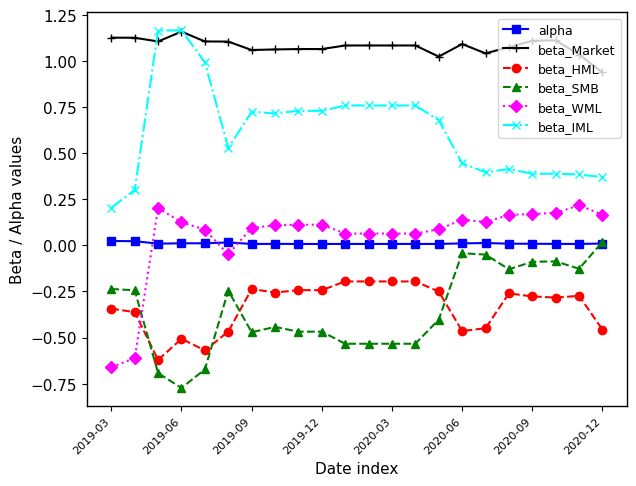

Which series has the widest spread of values?

beta_IML